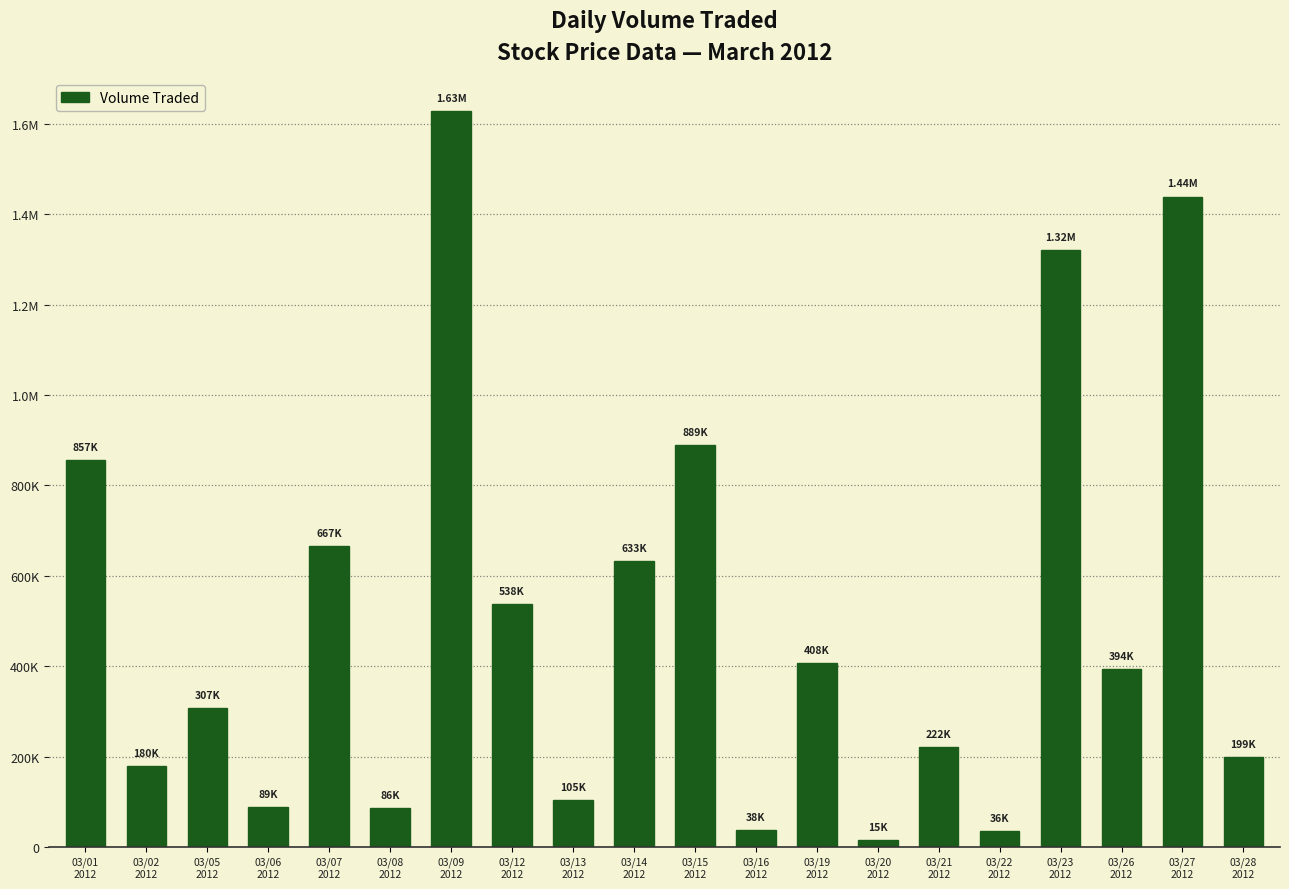

True or false: the data shows 766091 at 03/27
2012.

False